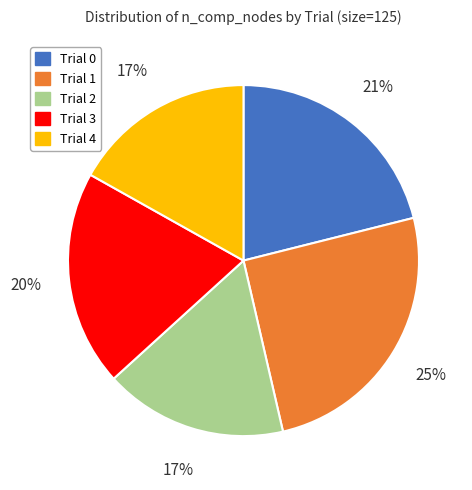

What is the ratio of the value at Trial 0 to the value at Trial 1?

0.8